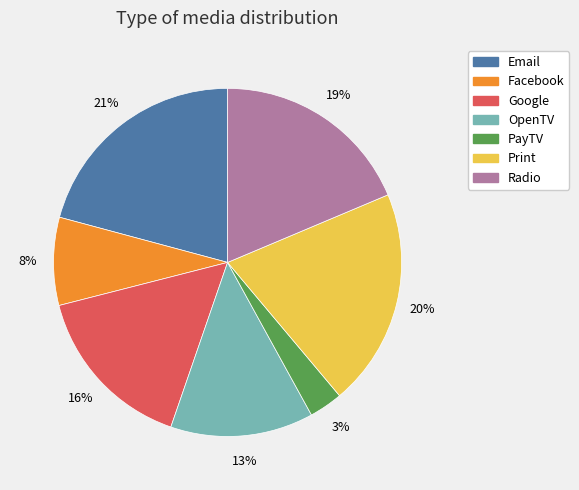

Between Email and PayTV, which is larger?

Email